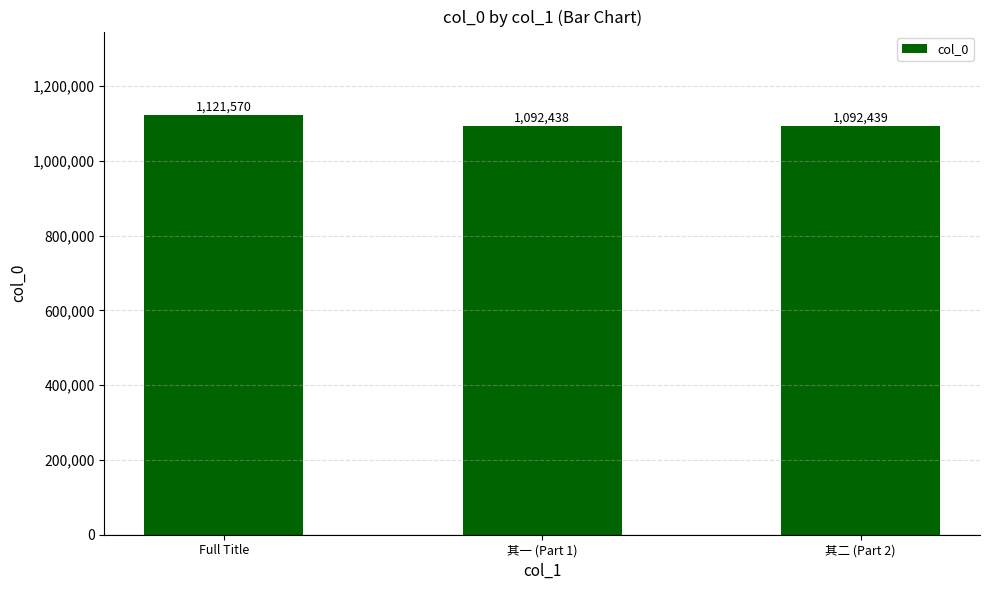

Reading right to left, what are all the values shown in this chart?

其二 (Part 2)=1092439	其一 (Part 1)=1092438	Full Title=1121570